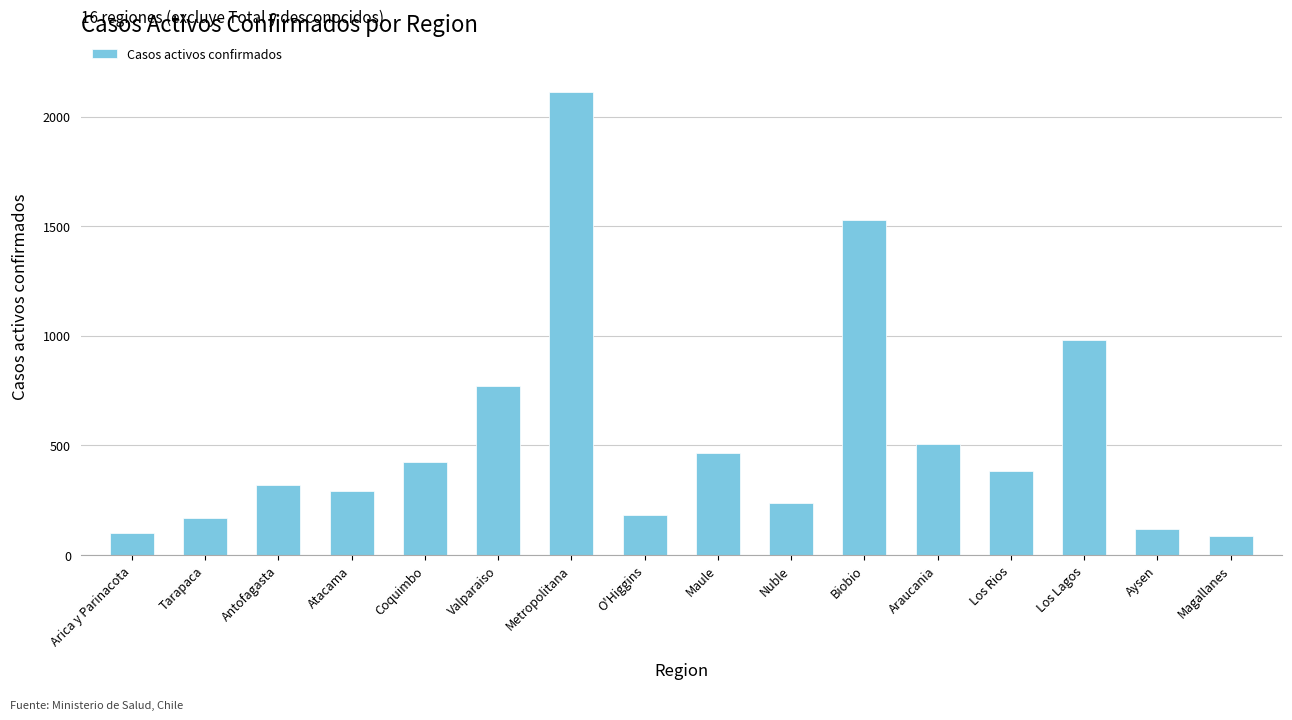

What is the change in value from Arica y Parinacota to Araucania?

+406